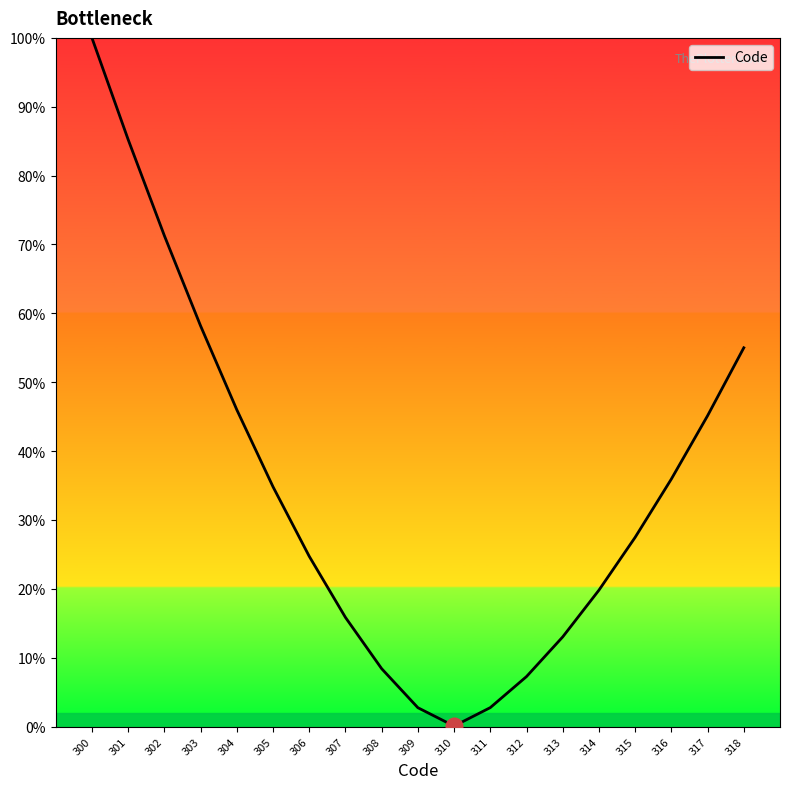

What is the difference between the maximum and minimum values?

99.9